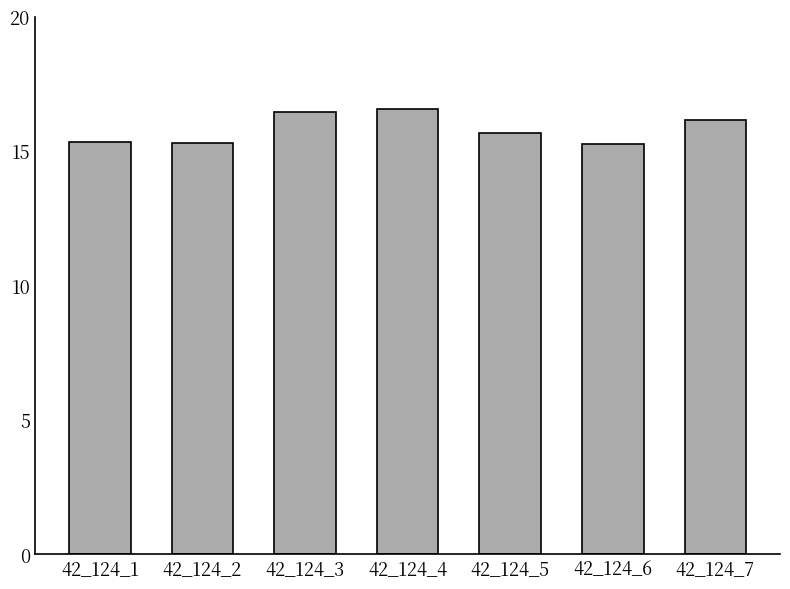

What is the maximum value shown in the chart?

16.6